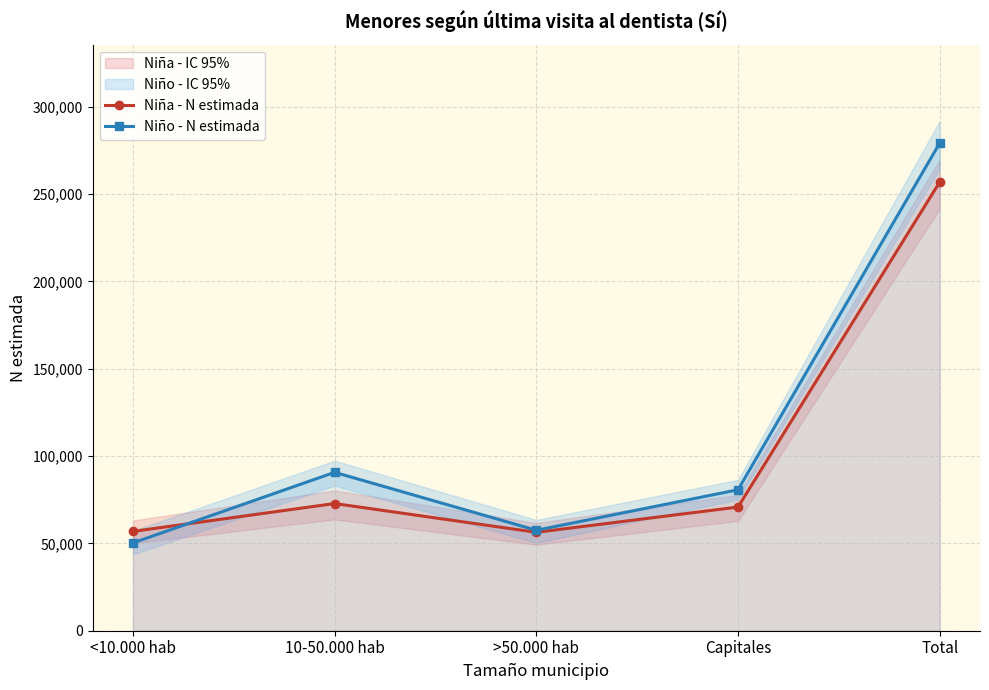

Between 10-50.000 hab and >50.000 hab, which is larger?

10-50.000 hab